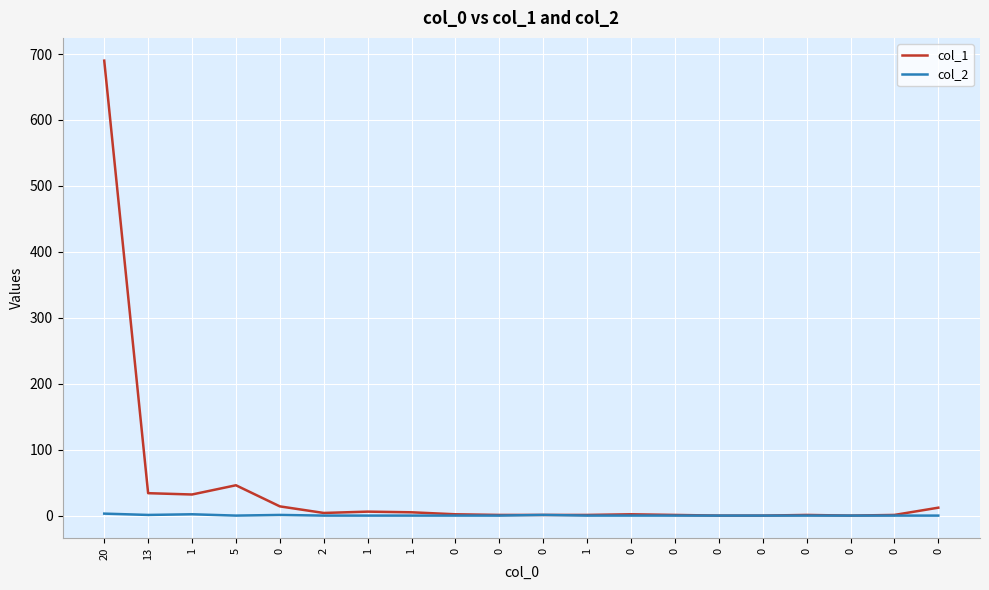

What are all the series names shown in the legend?

col_1, col_2